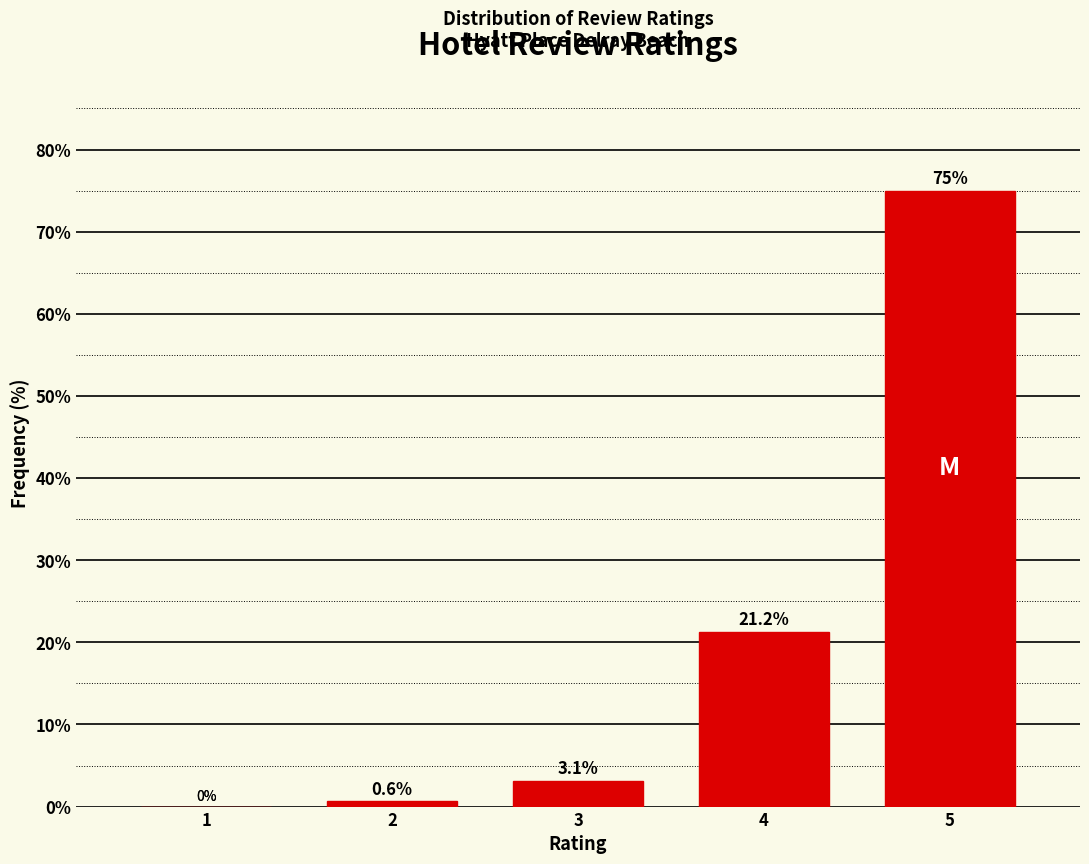

True or false: the data shows 75.0 at 5.

True